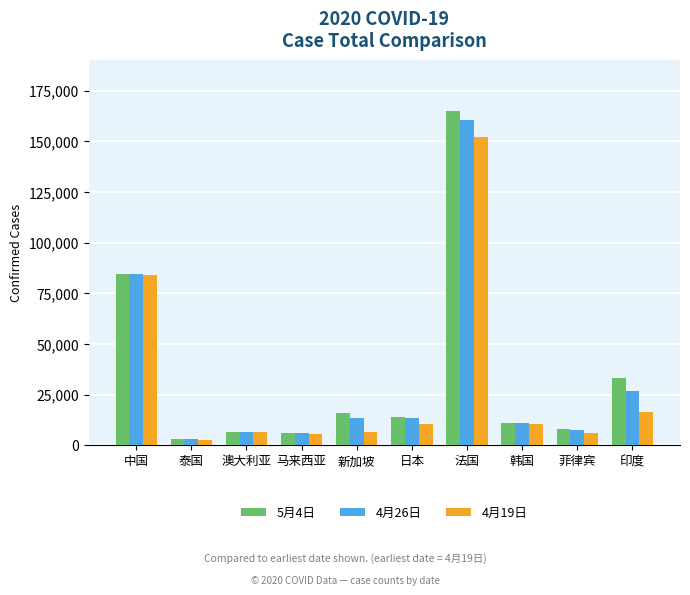

Which series changed the most between 法国 and 韩国?

5月4日